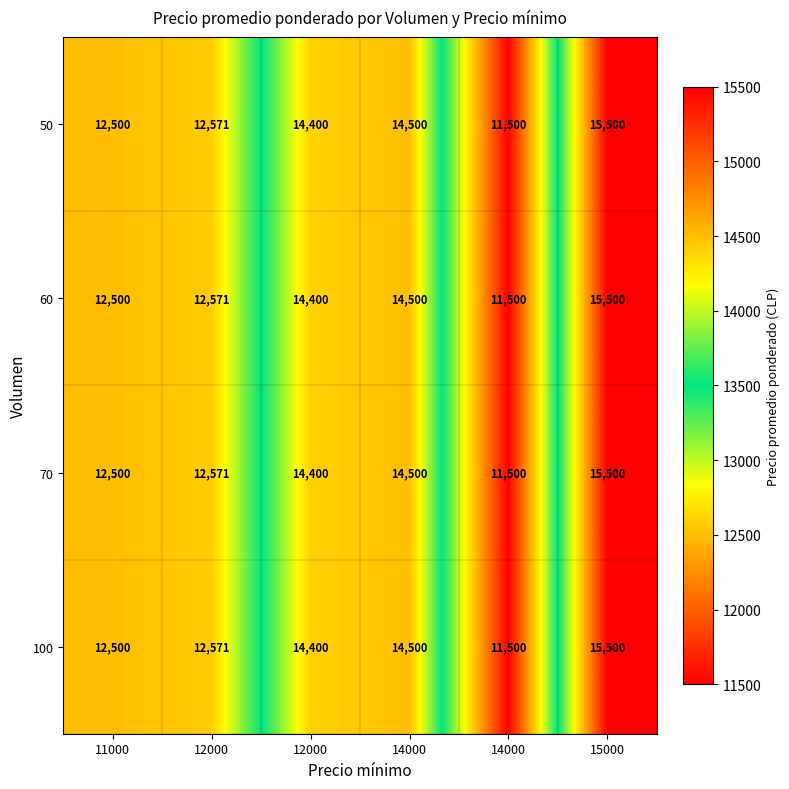

Between 12000 and 14000, which series saw the biggest shift?

50